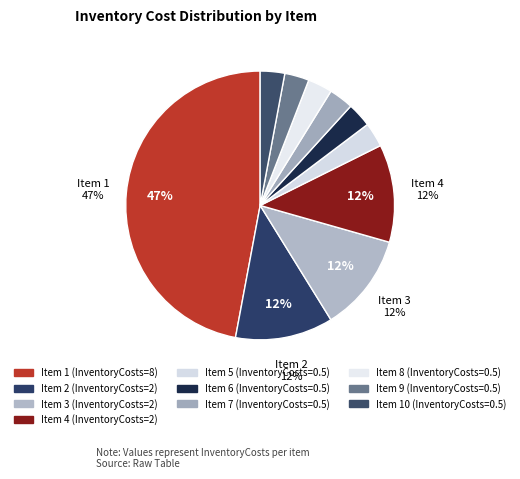

Count the number of slices in the pie.

10